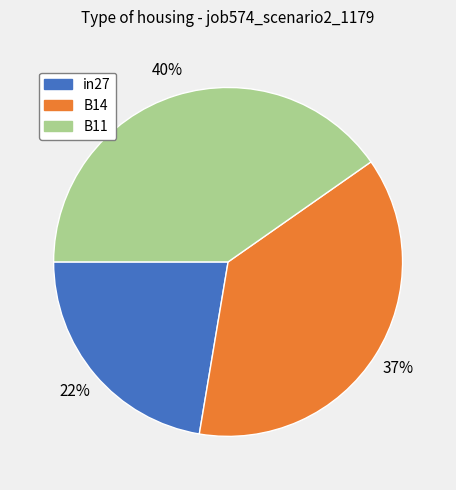

Which slice is the smallest?

in27